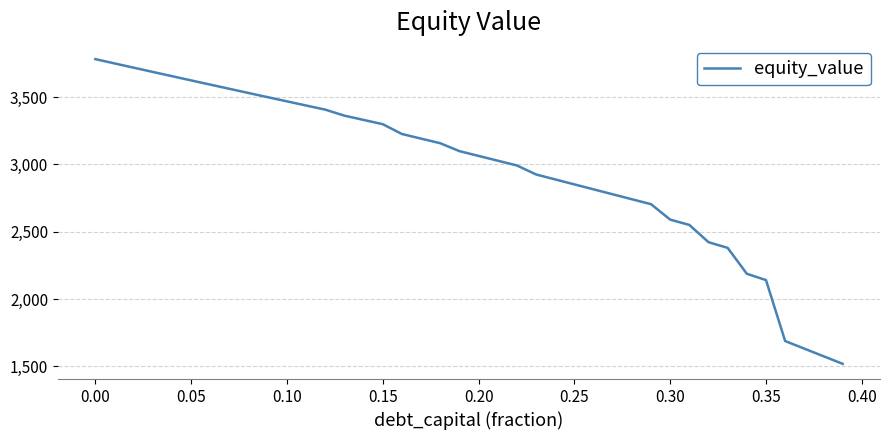

What is the difference between the maximum and minimum values?

2263.2